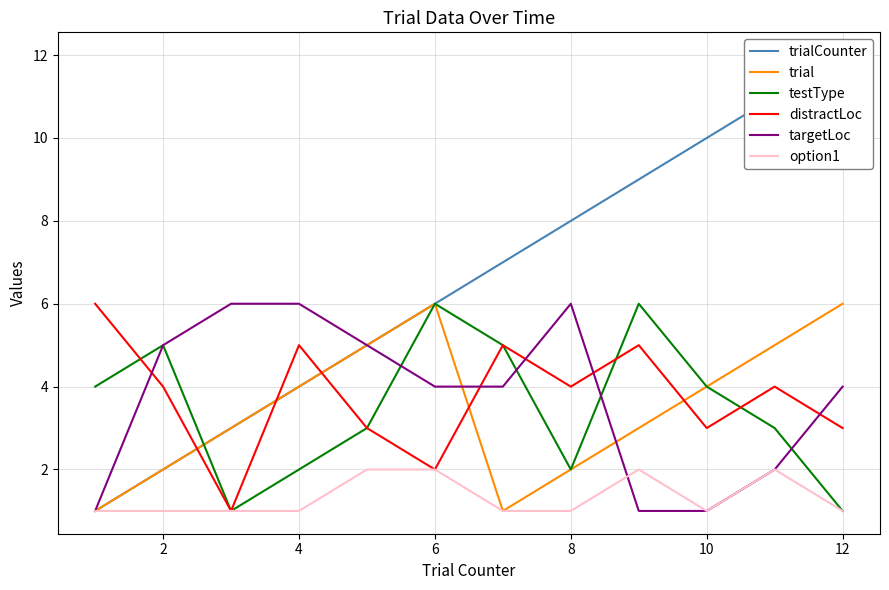

What is the highest value of the testType series?

6